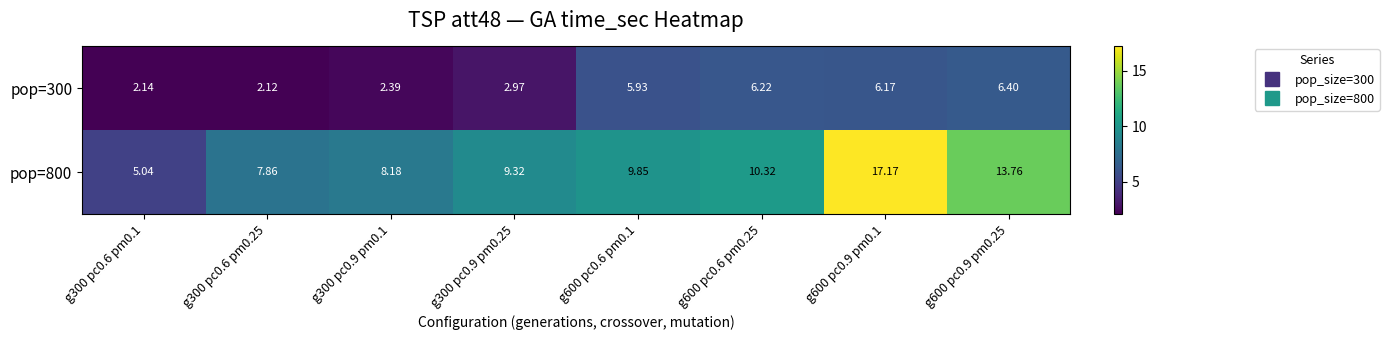

Is the value of pop=300 at g600 pc0.6 pm0.25 greater than the value of pop=800 at g300 pc0.9 pm0.1?

No